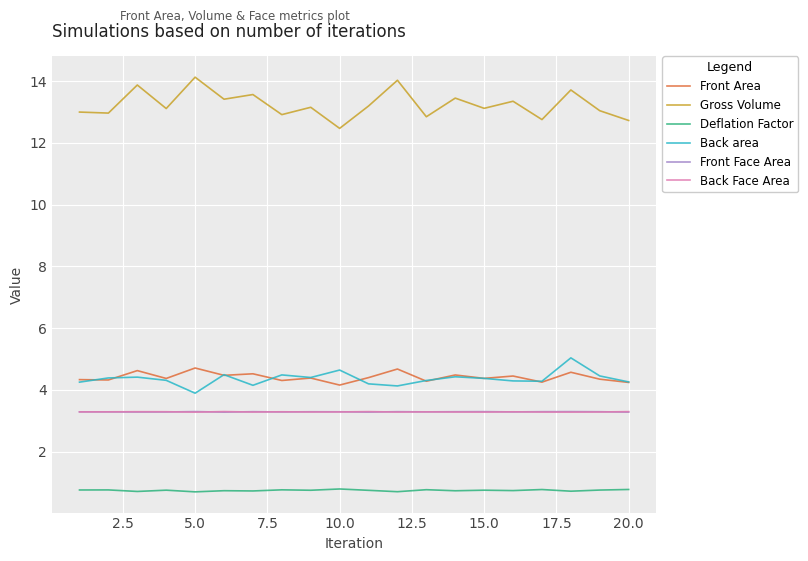

What are all the series names shown in the legend?

Front Area, Gross Volume, Deflation Factor, Back area, Front Face Area, Back Face Area